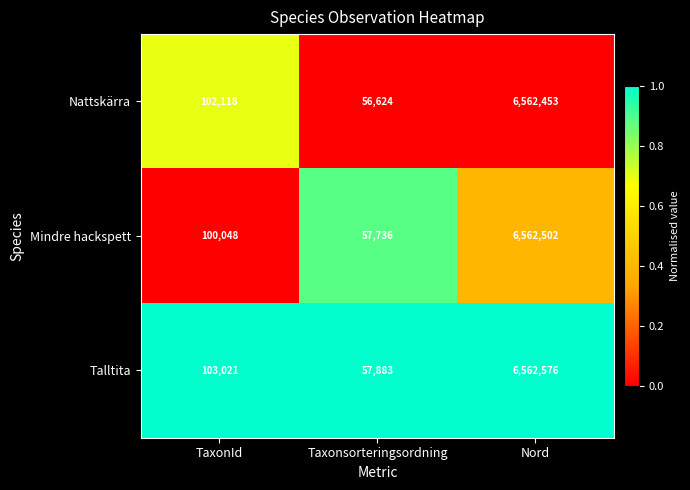

What is the sum of the Mindre hackspett values at TaxonId and Nord?

6662550